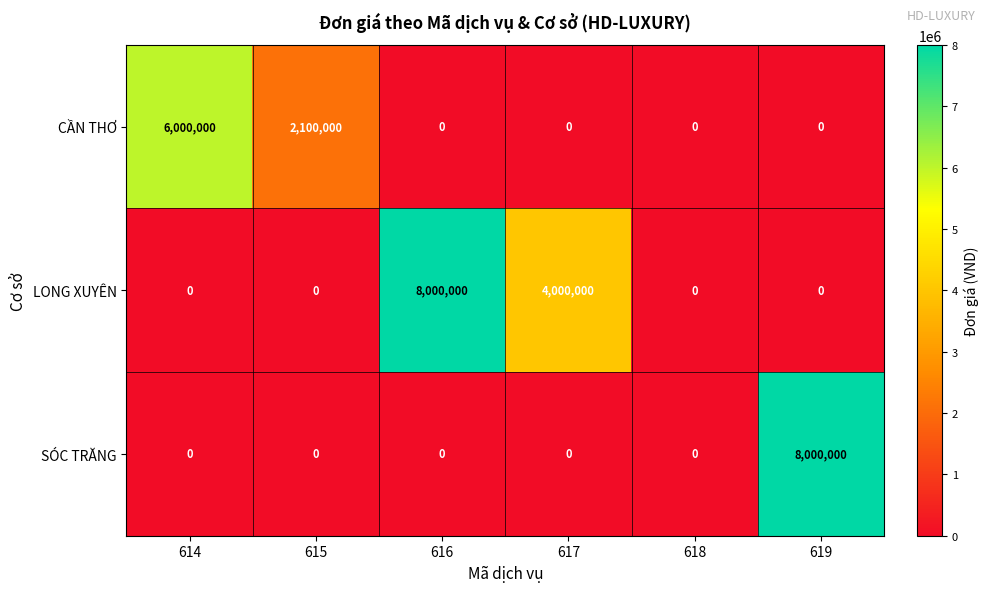

What is the difference between the second highest and second lowest values in the CẦN THƠ series?

2100000